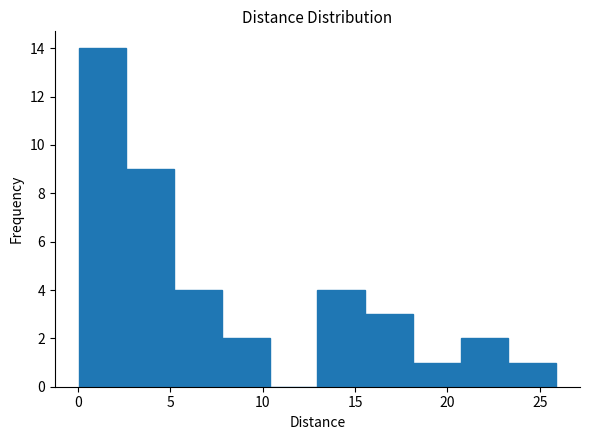

Reading left to right, transcribe this chart: for each bar, give the range it covers on the x-axis and its height. Neither the bar edges nor the heights are printed on the chart, so give them approximately, as read against the axes.

0.0 to 2.5: 14
2.5 to 5.0: 9
5.0 to 8.0: 4
8.0 to 10.5: 2
10.5 to 13.0: 0
13.0 to 15.5: 4
15.5 to 18.0: 3
18.0 to 20.5: 1
20.5 to 23.5: 2
23.5 to 26.0: 1